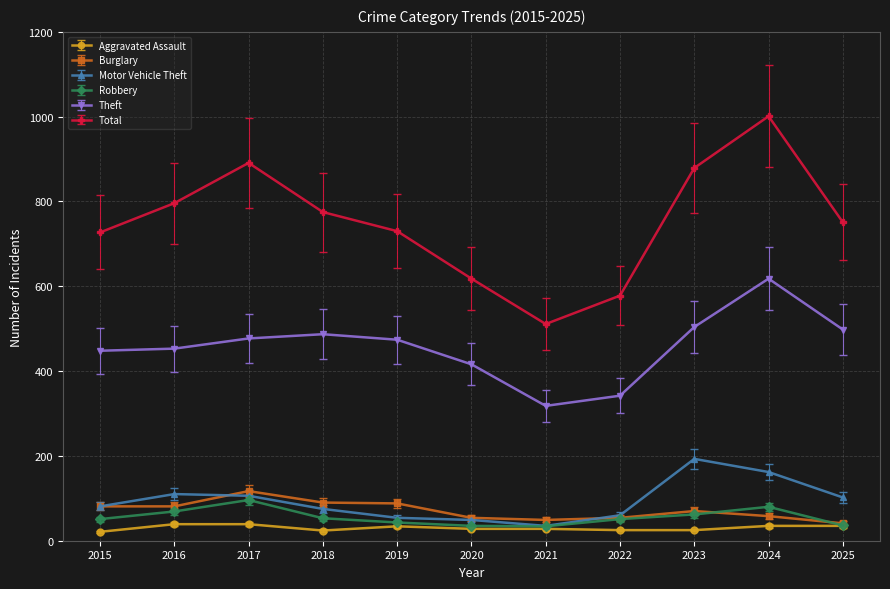

Is it true that Burglary equals 54 at 2022?

True